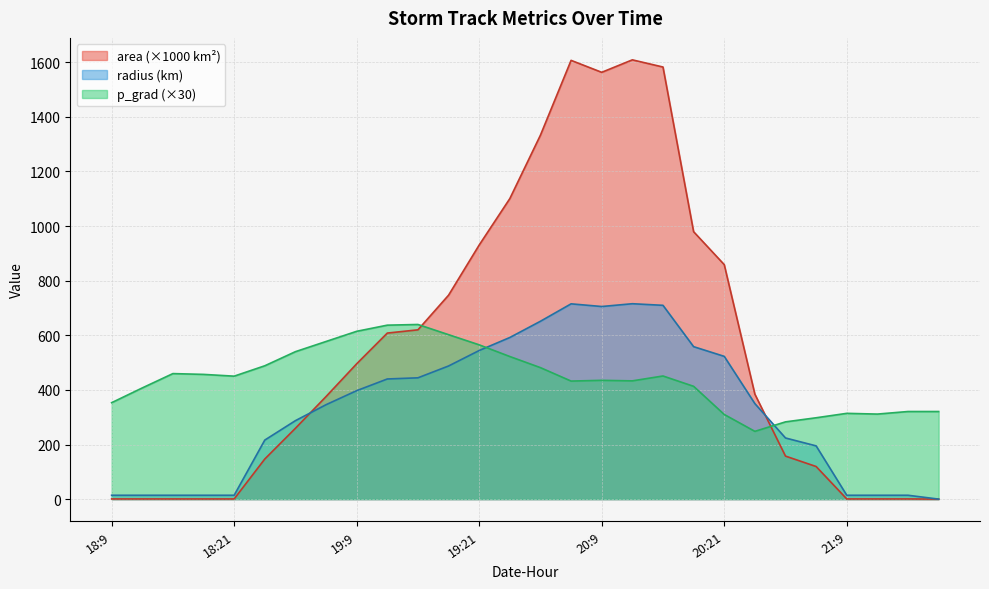

Reading right to left, extract all data points from this chart.

area: 21:18=0.0	21:15=0.6	21:12=0.6	21:9=0.6	21:6=119.4	21:3=157.5	21:0=384.4	20:21=858.8	20:18=979.4	20:15=1582.5	20:12=1608.8	20:9=1563.1	20:6=1606.9	20:3=1333.1	20:0=1100.6	19:21=930.6	19:18=746.9	19:15=620.0	19:12=608.1	19:9=495.6	19:6=375.6	19:3=259.4	19:0=146.9	18:21=0.6	18:18=0.6	18:15=0.6	18:12=0.6	18:9=0.6
radius: 21:18=0.0	21:15=14.1	21:12=14.1	21:9=14.1	21:6=194.9	21:3=223.9	21:0=349.8	20:21=522.8	20:18=558.3	20:15=709.7	20:12=715.6	20:9=705.4	20:6=715.2	20:3=651.4	20:0=591.9	19:21=544.3	19:18=487.6	19:15=444.2	19:12=440.0	19:9=397.2	19:6=345.8	19:3=287.3	19:0=216.2	18:21=14.1	18:18=14.1	18:15=14.1	18:12=14.1	18:9=14.1
p_grad: 21:18=320.8	21:15=320.8	21:12=311.4	21:9=314.1	21:6=297.9	21:3=282.9	21:0=248.2	20:21=310.0	20:18=413.1	20:15=450.9	20:12=433.1	20:9=435.0	20:6=432.3	20:3=481.5	20:0=522.2	19:21=565.0	19:18=602.2	19:15=639.6	19:12=637.1	19:9=614.6	19:6=577.3	19:3=540.0	19:0=488.3	18:21=450.3	18:18=456.8	18:15=459.7	18:12=407.2	18:9=353.2